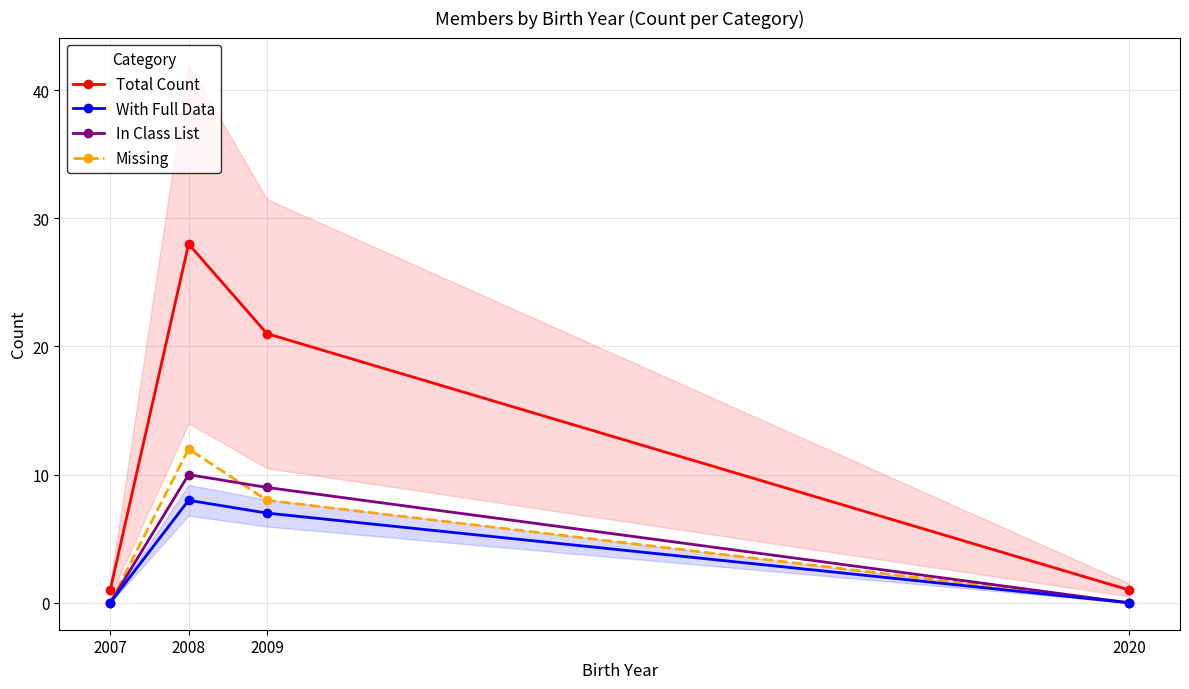

At which category is the sum across all series the highest?

2008